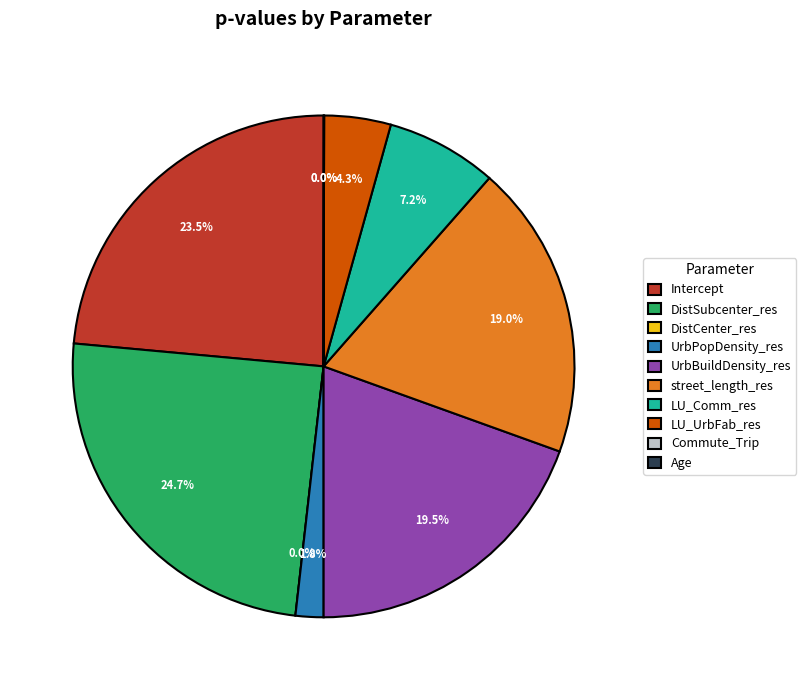

Is it true that street_length_res is 19% of the pie?

True